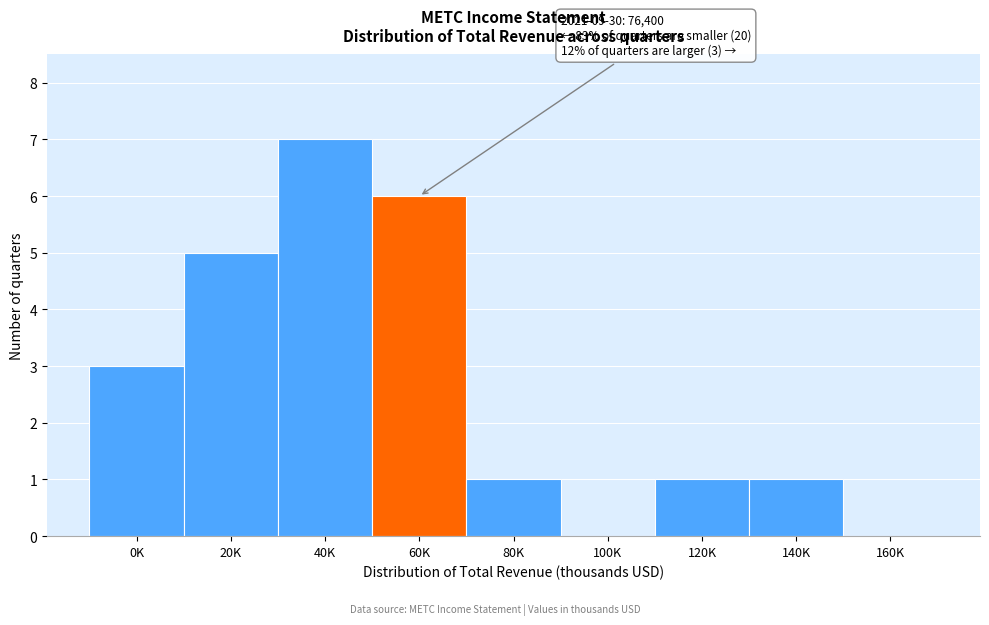

Reading left to right, transcribe all the data shown in this chart.

0K=3	20K=5	40K=7	60K=6	80K=1	100K=0	120K=1	140K=1	160K=0